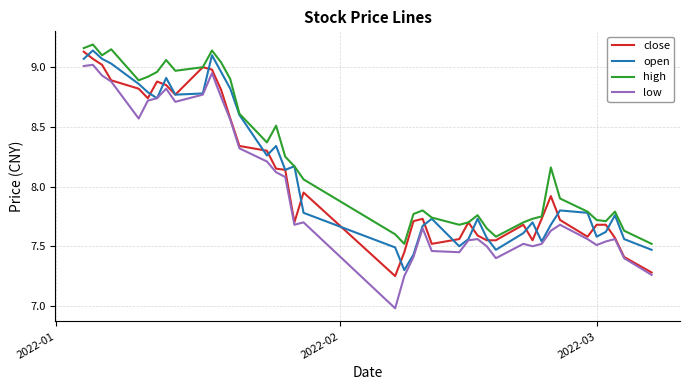

Which series has the widest spread of values?

low